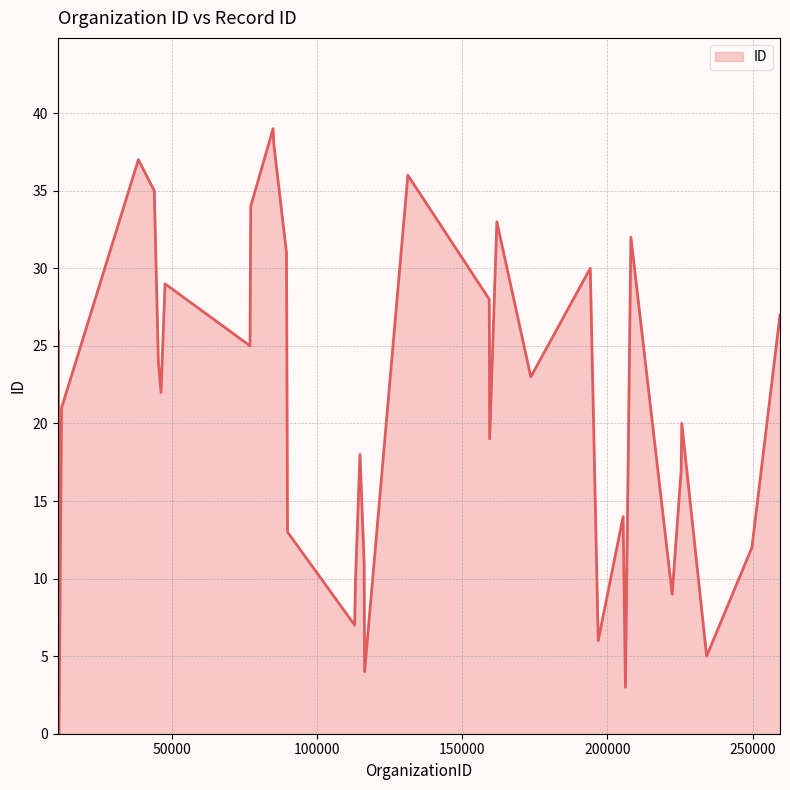

How many values are above zero?

39